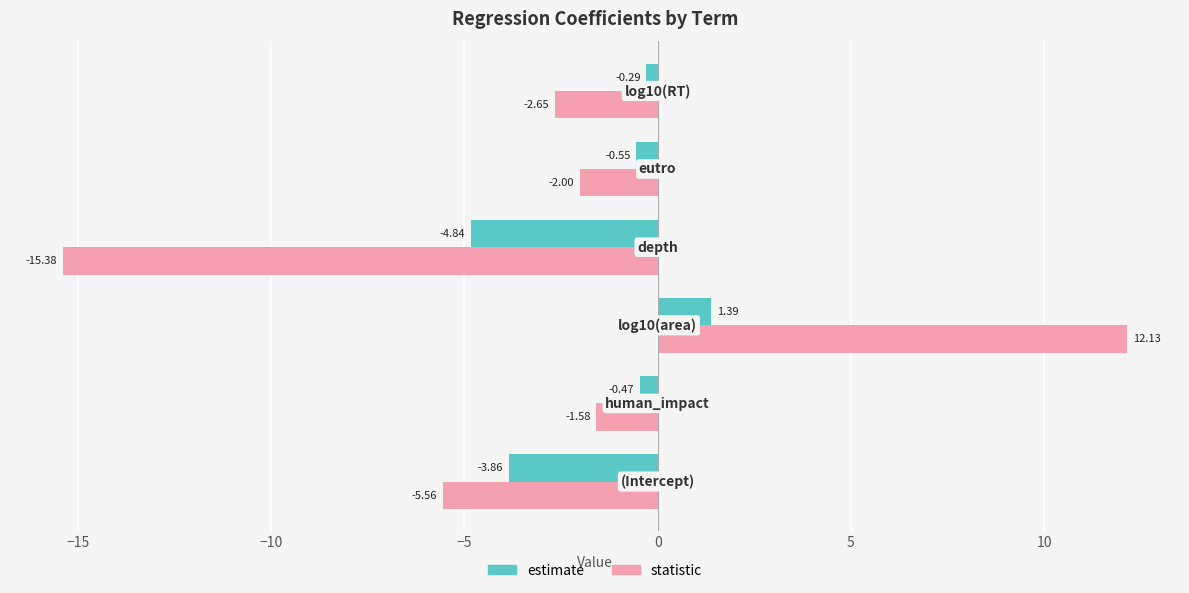

Which series has the largest total across all categories?

estimate